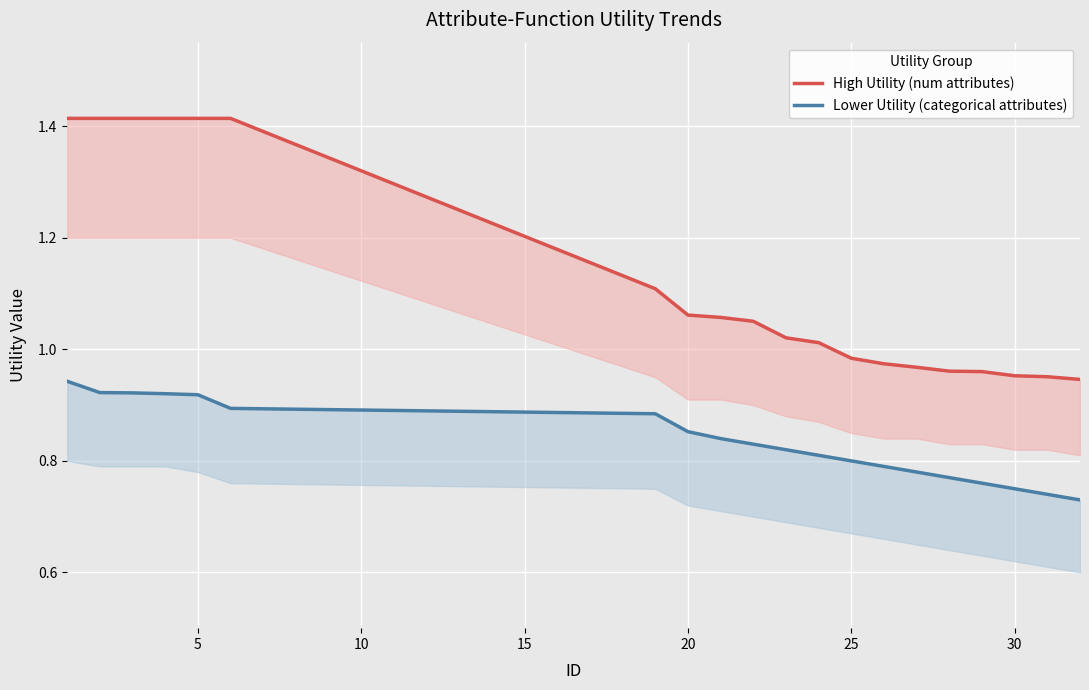

Which series has the largest range (max minus min)?

High Utility (num attributes)